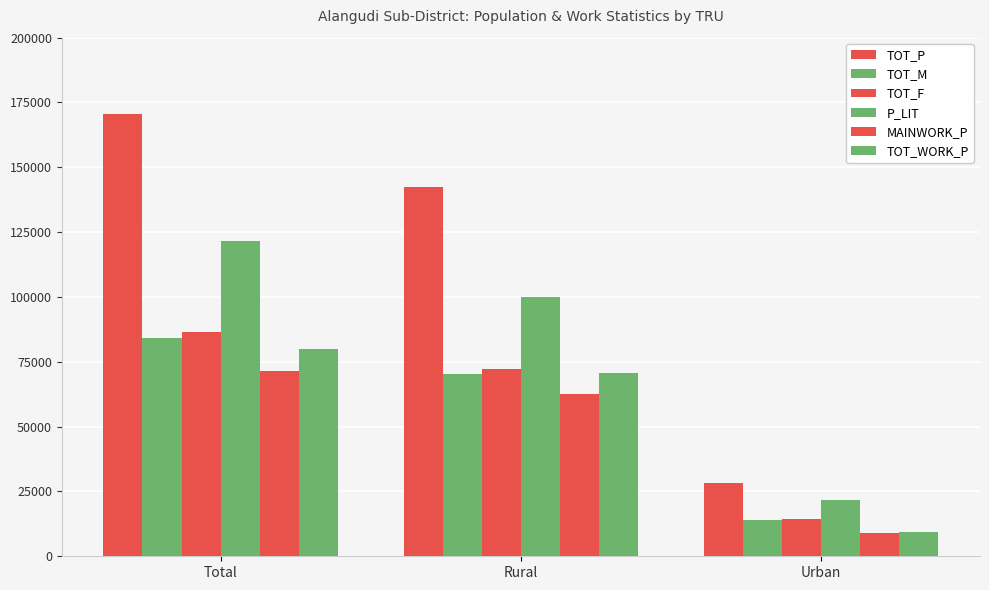

True or false: TOT_P has a value of 142299 at Rural.

True